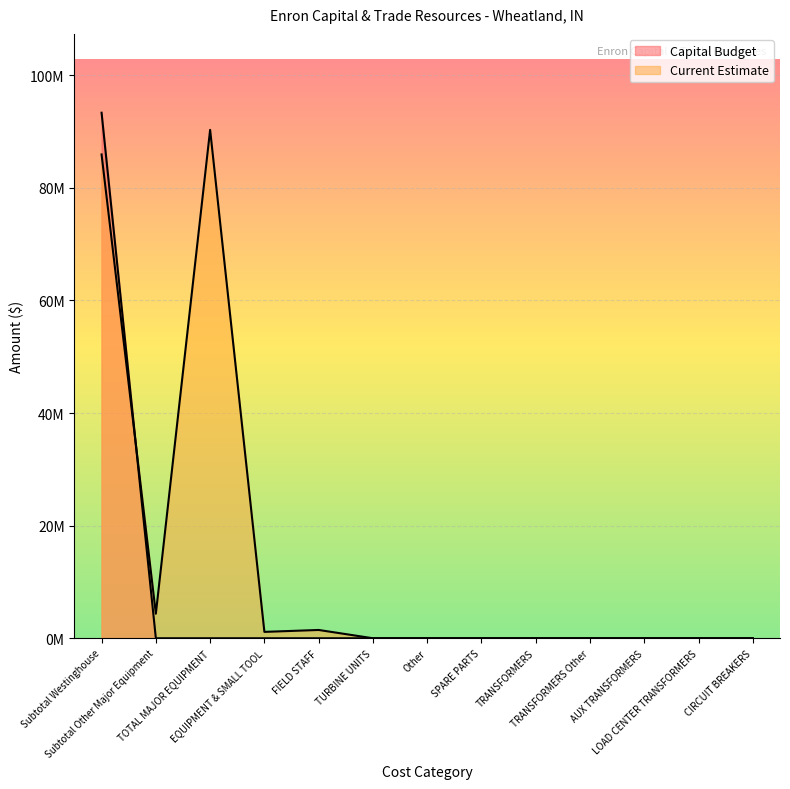

Which series has the widest spread of values?

Capital Budget